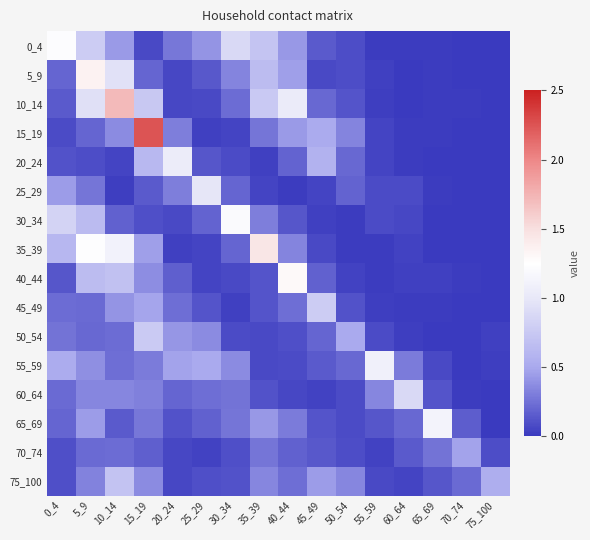

Which has a higher value, 70_74 or 15_19?

15_19